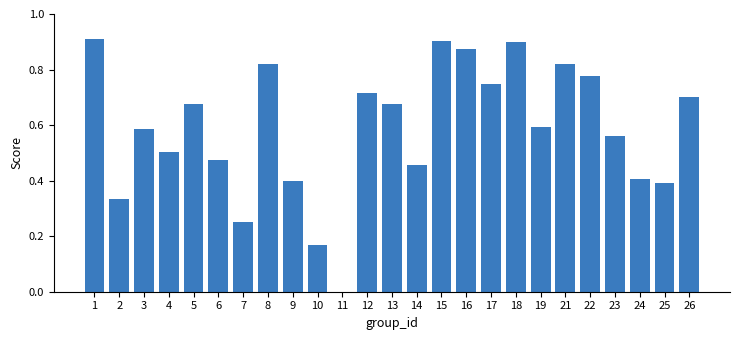

What is the change in value from 6 to 22?

+0.3